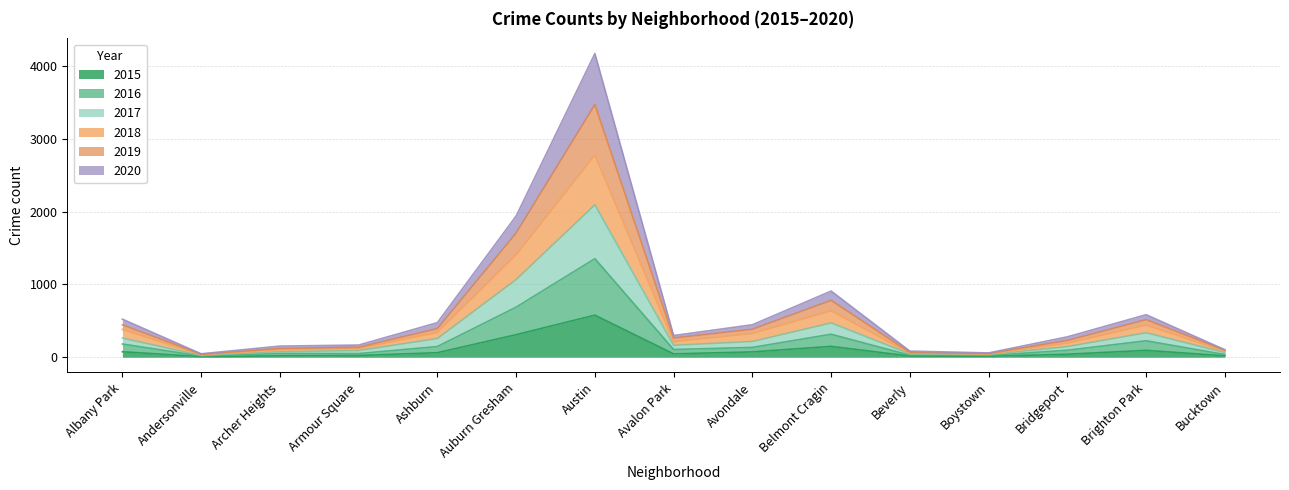

What is the total value across all series at Belmont Cragin?

909